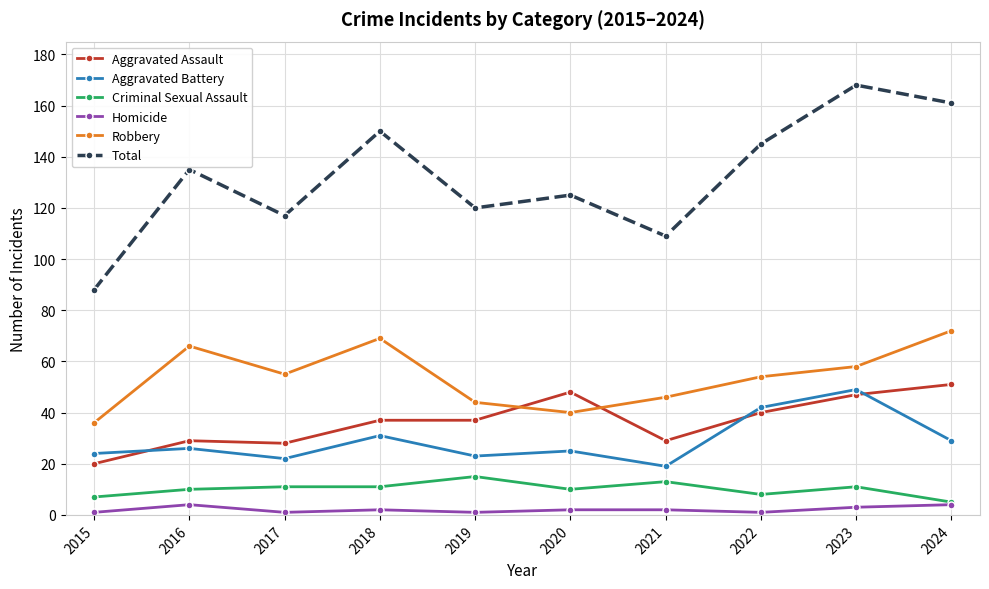

Between 2020 and 2024, which series saw the biggest shift?

Total